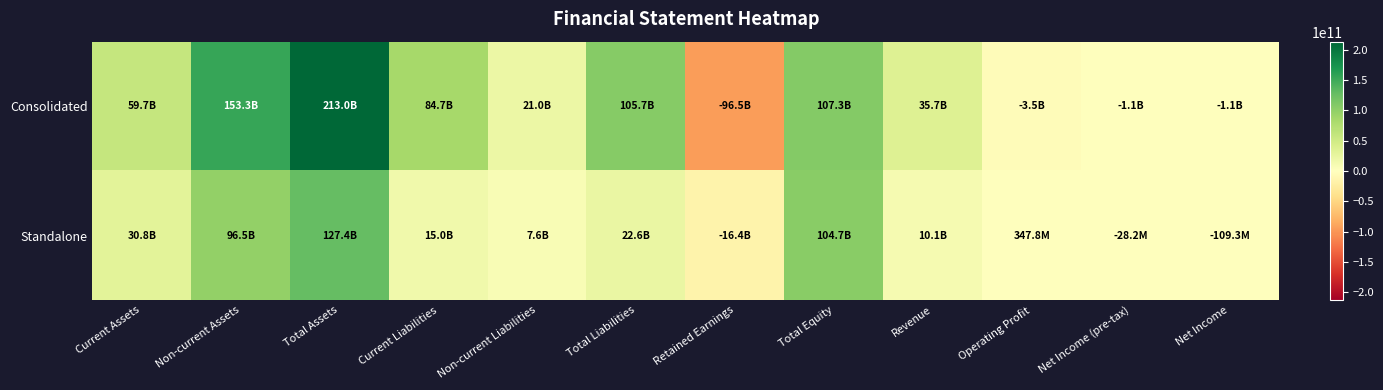

Which series changed the most between Non-current Liabilities and Total Liabilities?

Consolidated